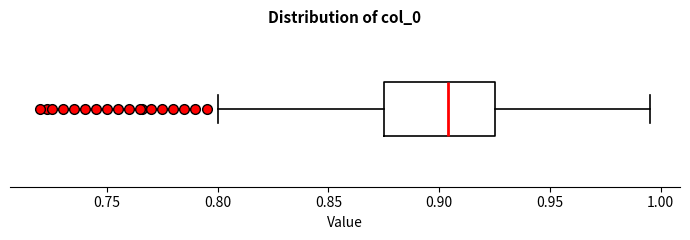

Transcribe this box plot: give where the median line is, the range the box spans, and where the two whiskers end, as read against the x-axis. The values are not printed on the chart, so give them approximately, as read against the axis.

median 0.905, box 0.875 to 0.925, whiskers 0.800 to 0.995